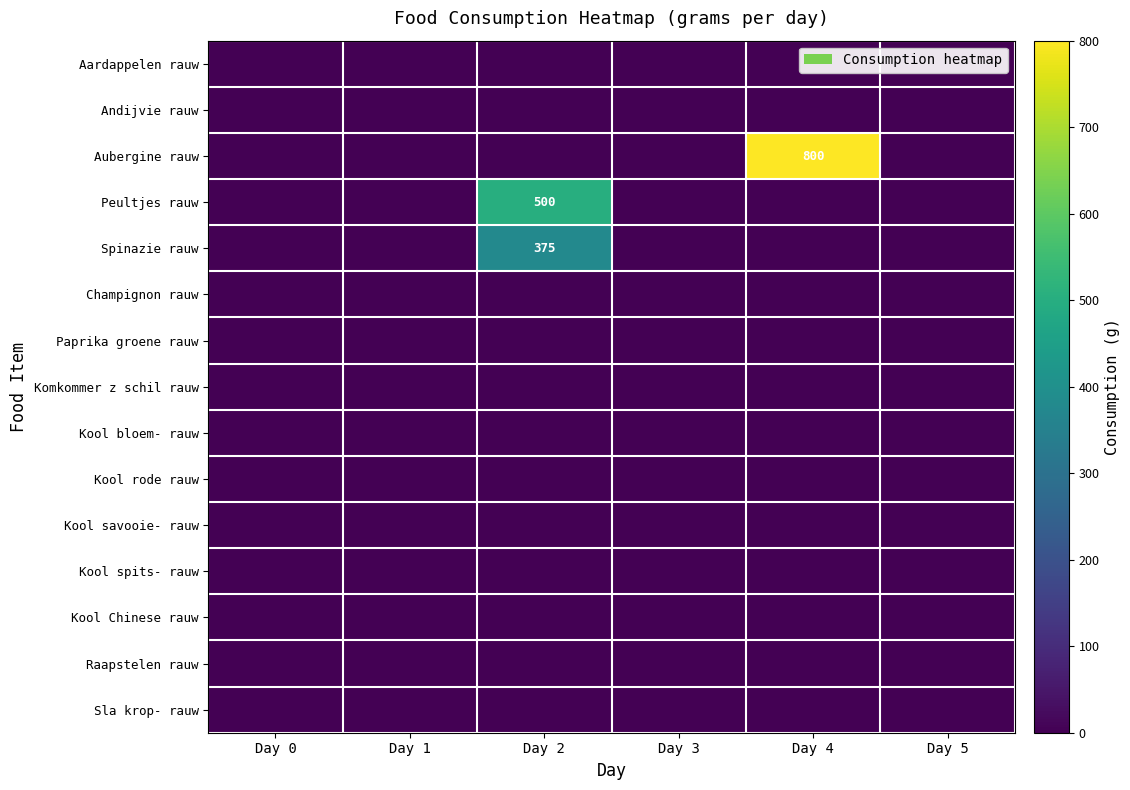

The value of Kool rode rauw at Day 3 is 0. True or false?

True